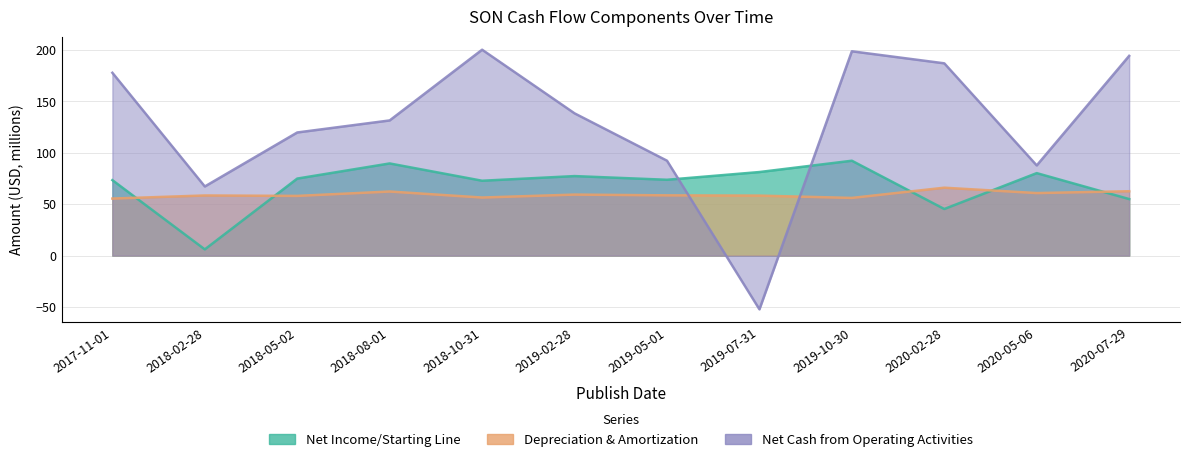

In Net Income/Starting Line, how many points are higher than both neighbors (excluding endpoints)?

4